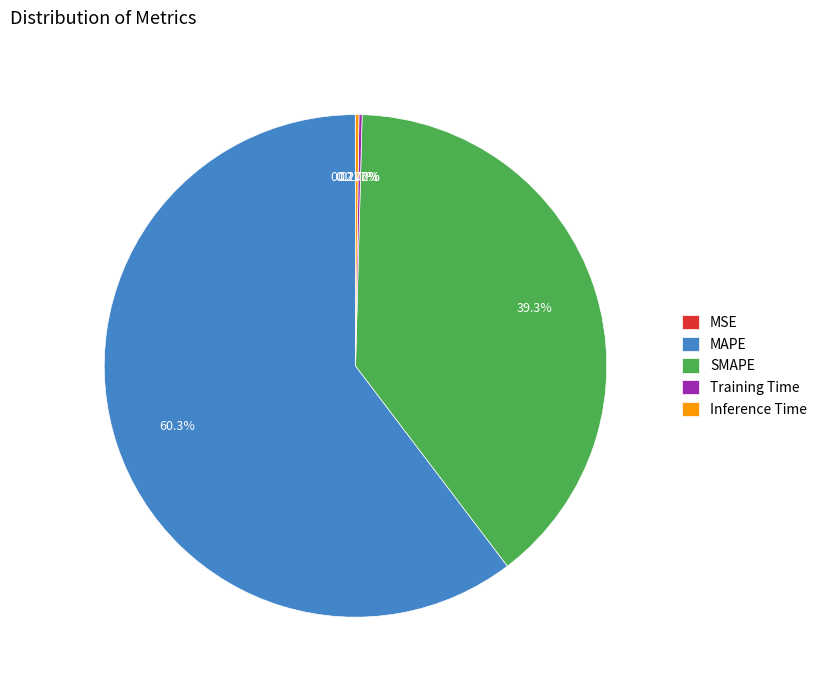

What is the largest slice in the pie chart?

MAPE